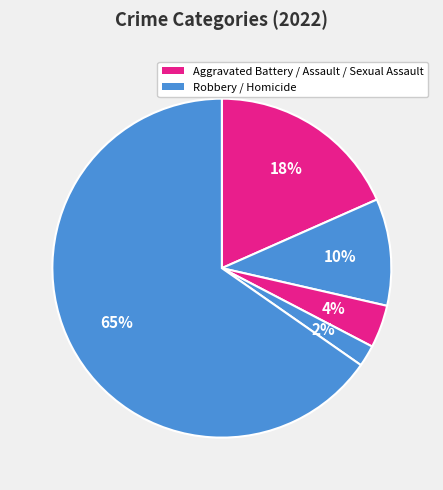

Which slice is the largest?

Robbery